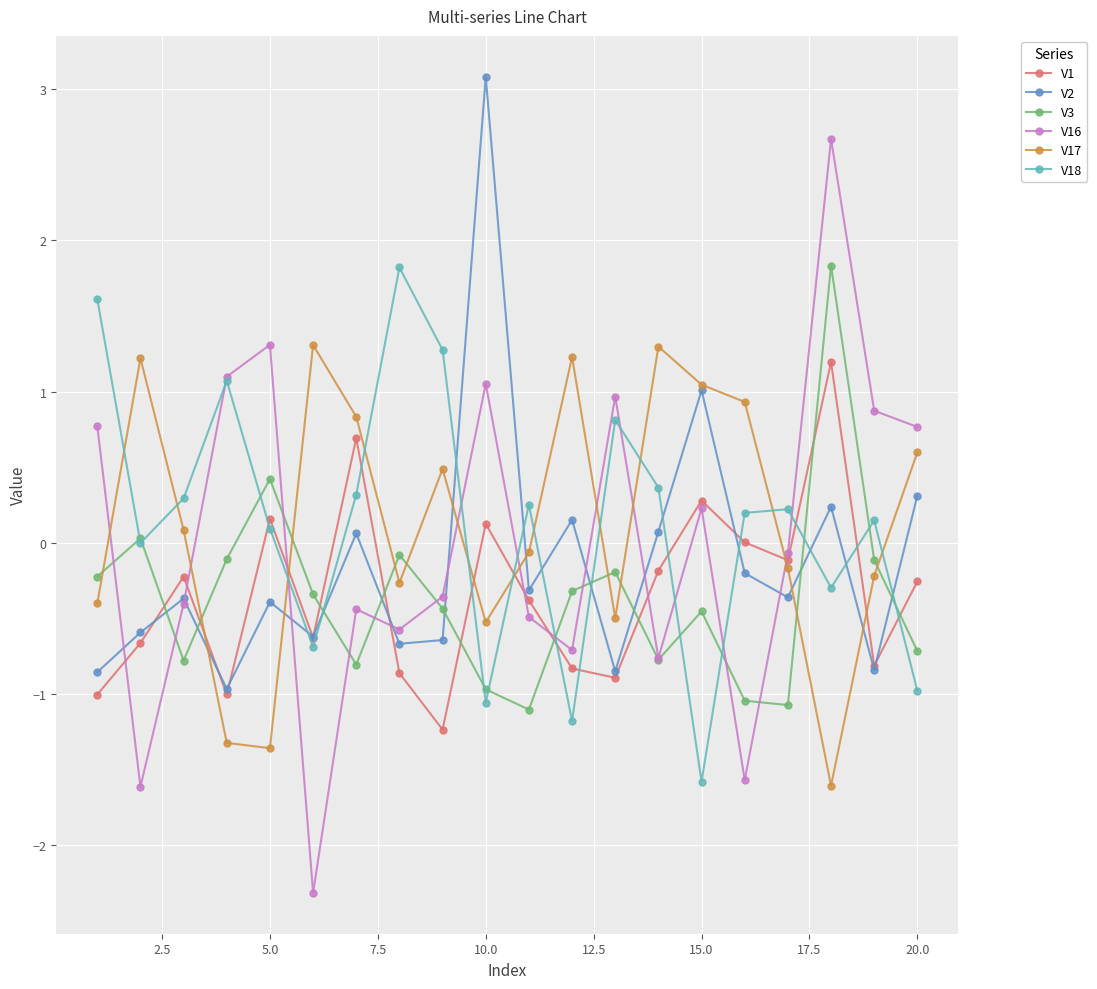

Which series ends up on top after the final intersection of V1 and V3?

V1